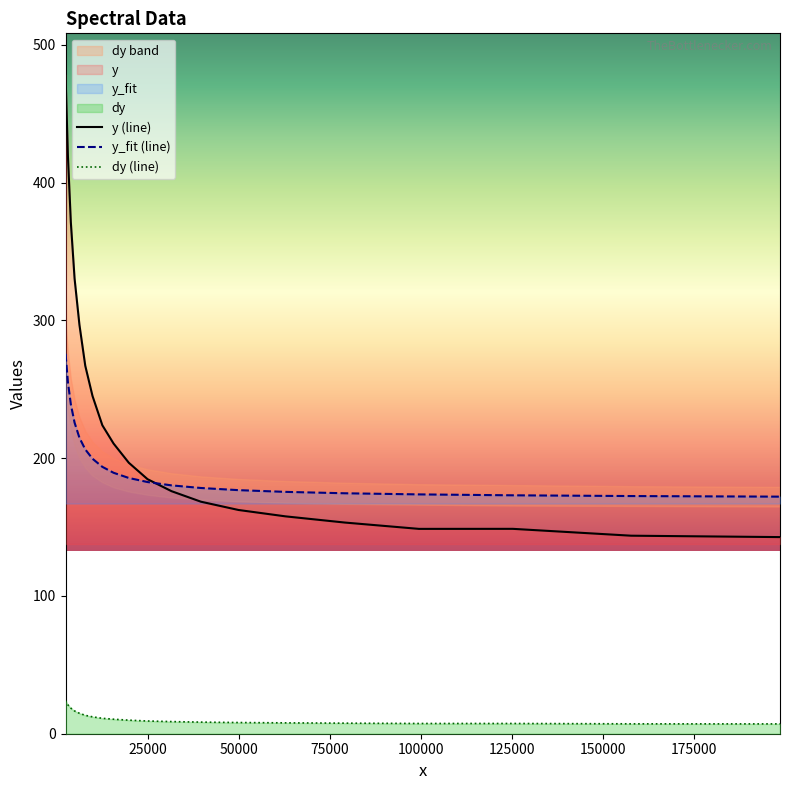

True or false: dy (line) and y (line) intersect in this chart.

False